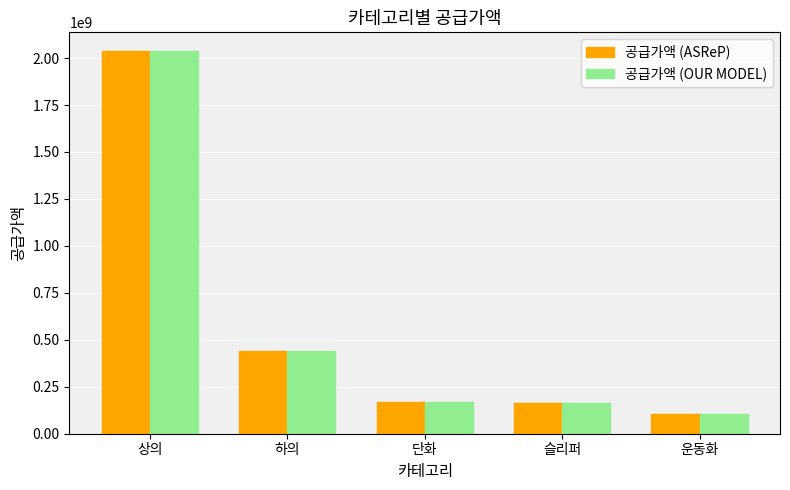

What is the average value of the 공급가액 (OUR MODEL) series?

581929400